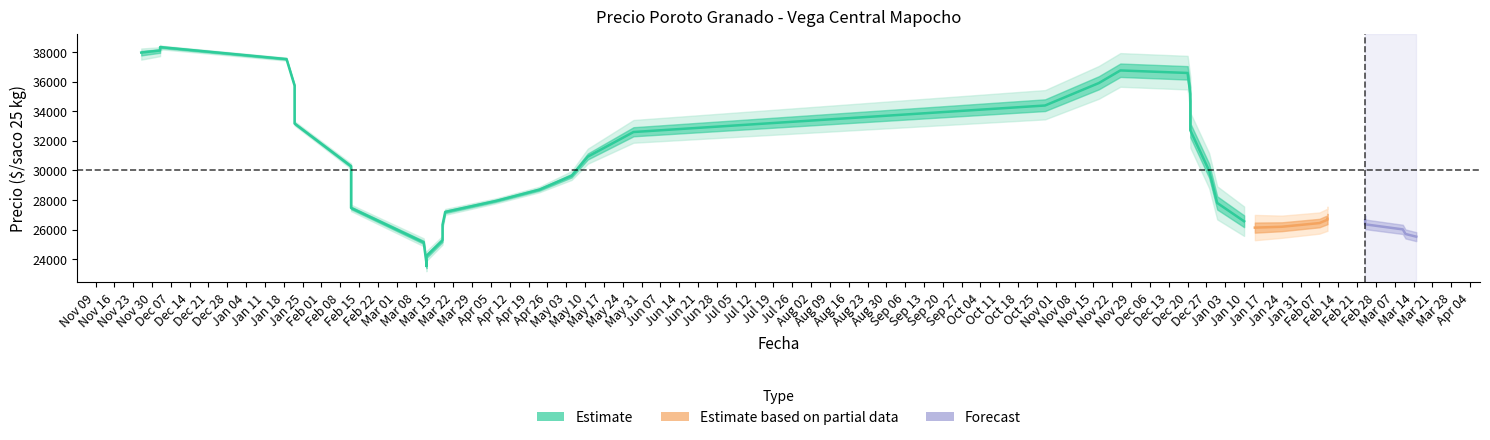

Does the chart have visible grid lines?

No